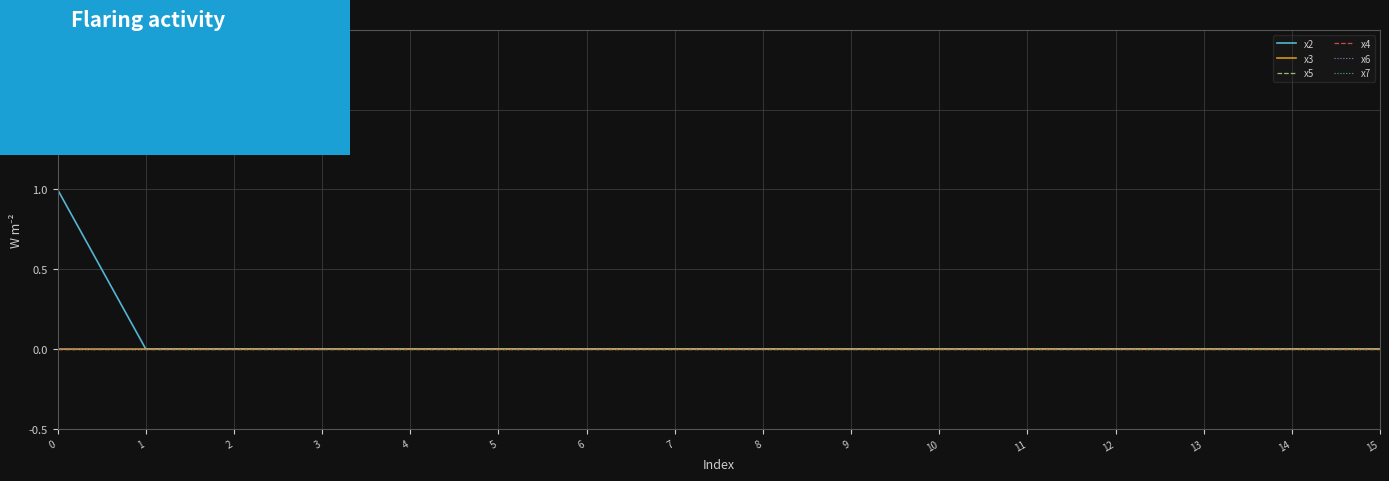

Does the chart display data point markers on the line(s)?

No